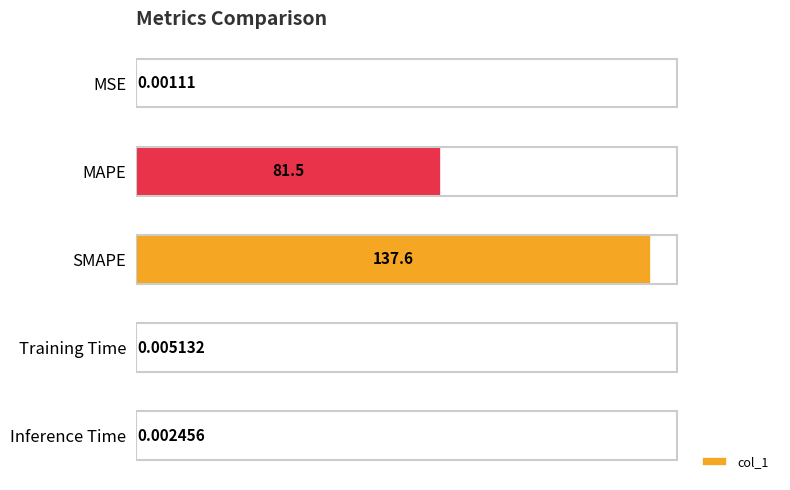

How many data points does each series have?

5